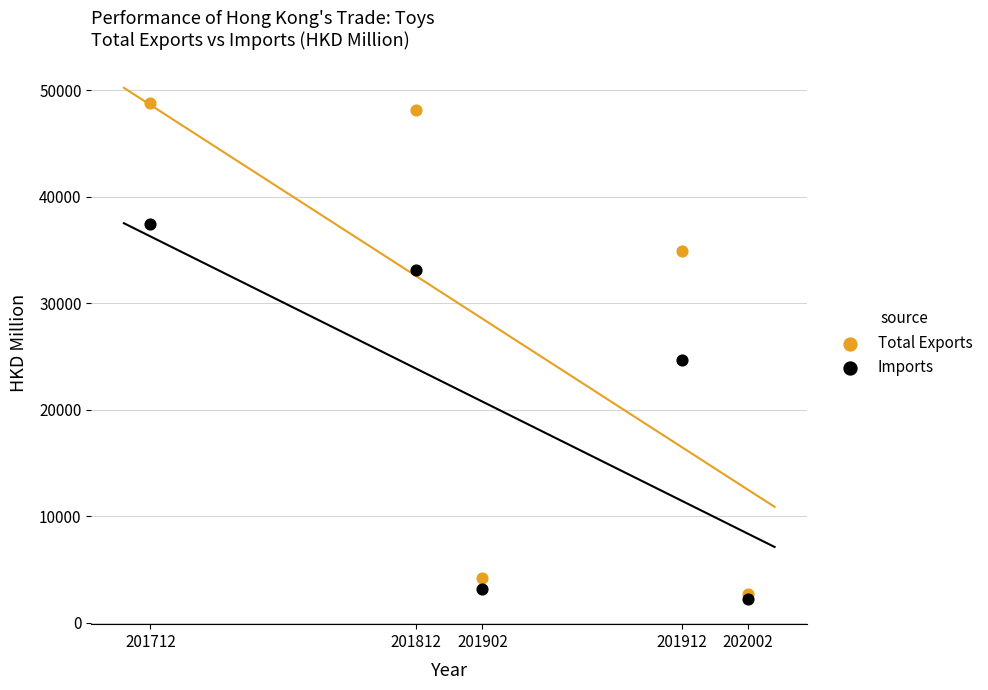

Across all series, what Y value is closest to 25501?

24668.5